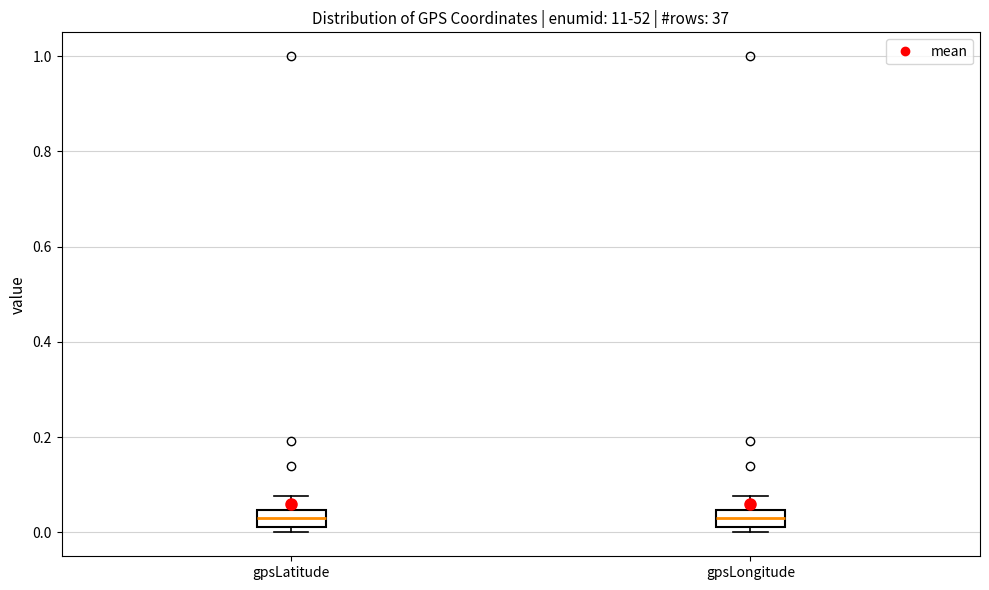

Reading left to right, transcribe this box plot: for each box, give where its median line is, the range the box spans, and where its two whiskers end, as read against the y-axis. The values are not printed on the chart, so give them approximately, as read against the axis.

gpsLatitude: median 0.02 (inside the box), box 0.02 to 0.04, whiskers 0.00 to 0.08
gpsLongitude: median 0.02 (inside the box), box 0.02 to 0.04, whiskers 0.00 to 0.08